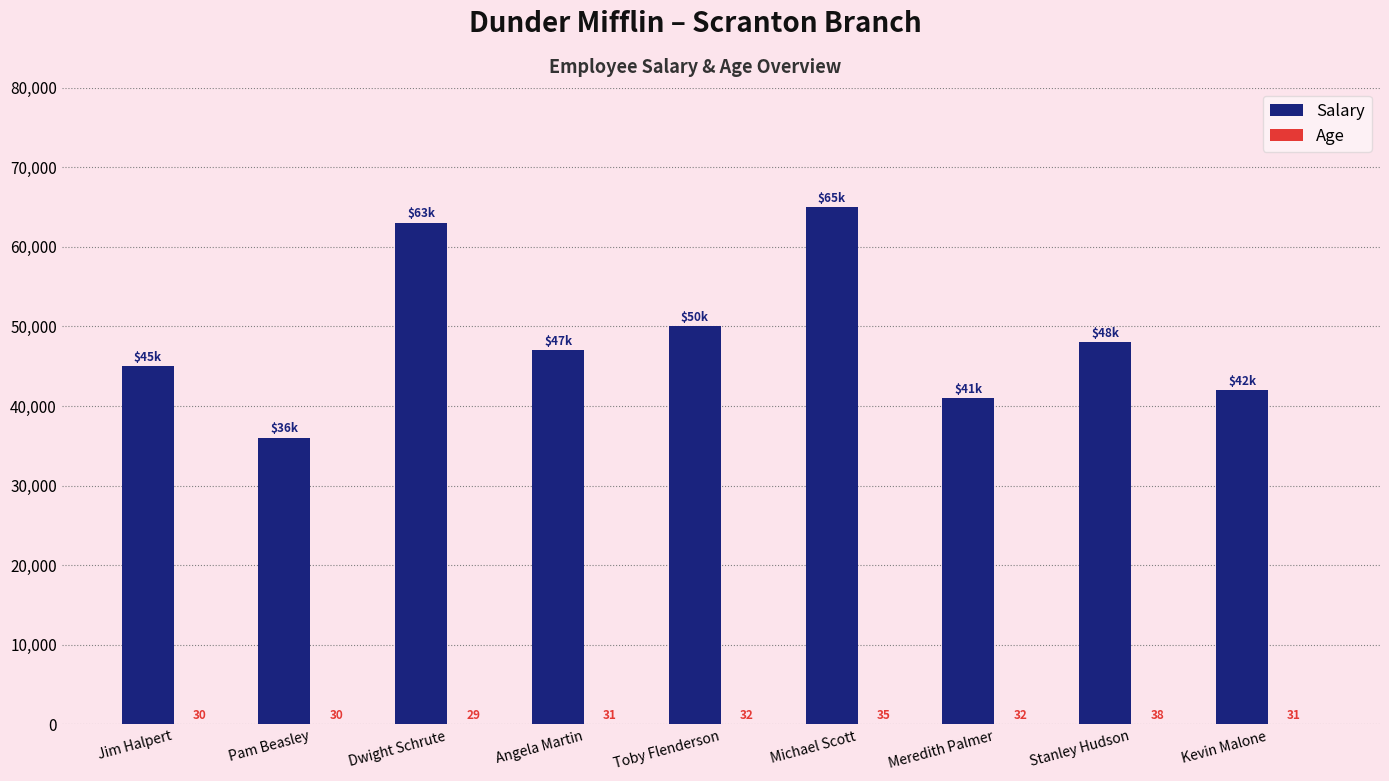

Is it true that Salary equals 17105 at Kevin Malone?

False